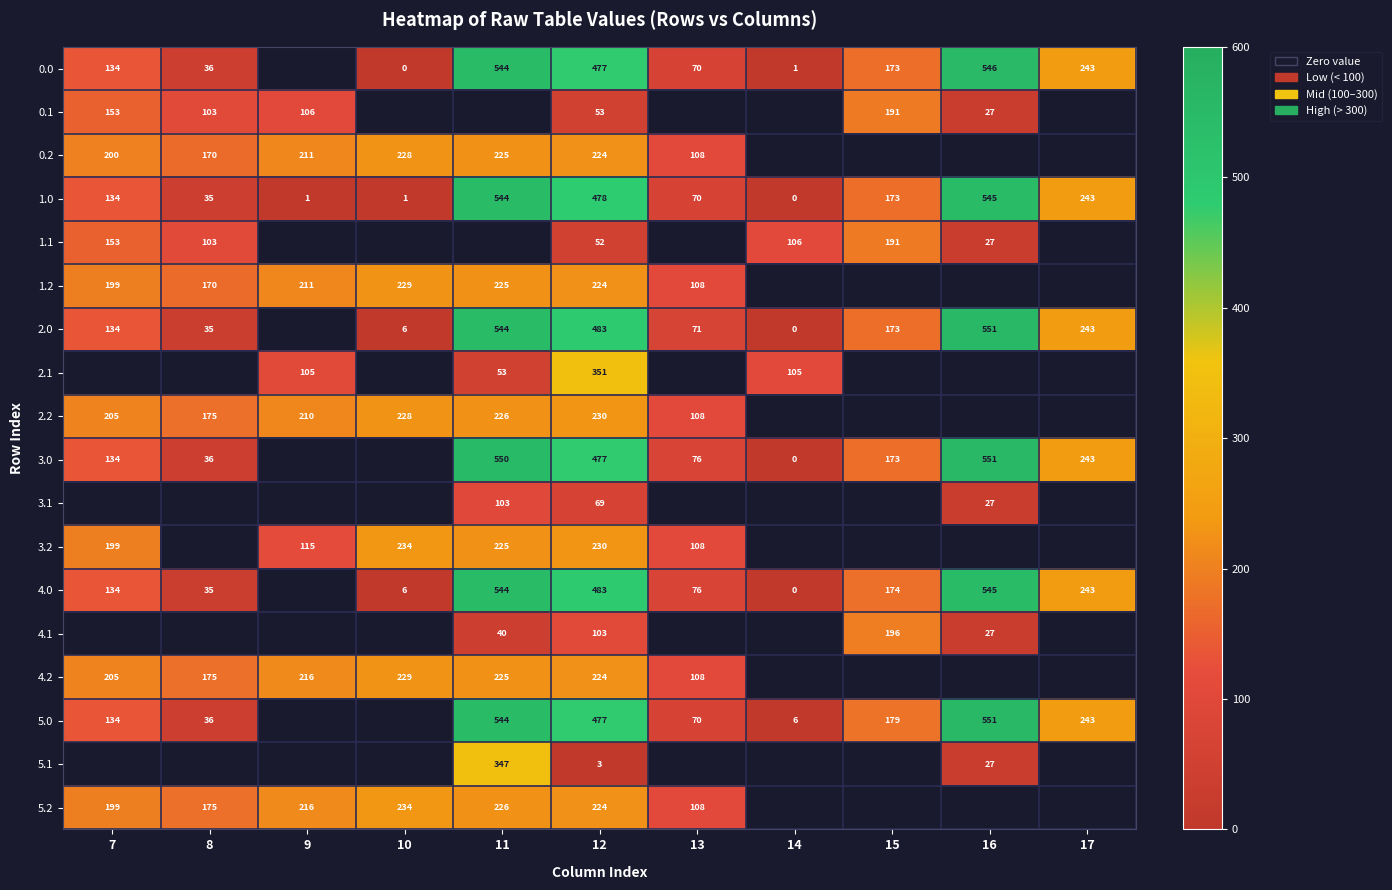

Is the value of 5.2 at 11 greater than the value of 2.0 at 7?

Yes